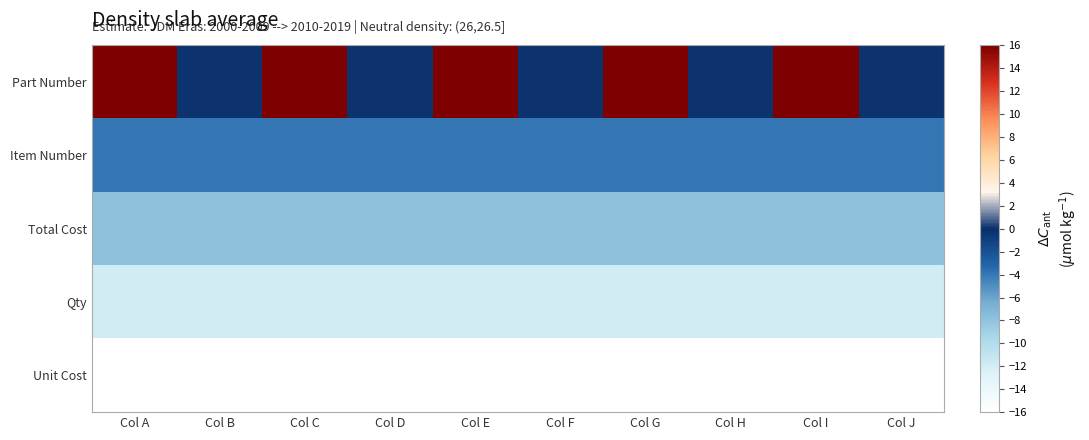

Reading right to left, extract all data points from this chart.

Part Number: Col J=0	Col I=16	Col H=0	Col G=16	Col F=0	Col E=16	Col D=0	Col C=16	Col B=0	Col A=16
Item Number: Col J=-4	Col I=-4	Col H=-4	Col G=-4	Col F=-4	Col E=-4	Col D=-4	Col C=-4	Col B=-4	Col A=-4
Total Cost: Col J=-8	Col I=-8	Col H=-8	Col G=-8	Col F=-8	Col E=-8	Col D=-8	Col C=-8	Col B=-8	Col A=-8
Qty: Col J=-12	Col I=-12	Col H=-12	Col G=-12	Col F=-12	Col E=-12	Col D=-12	Col C=-12	Col B=-12	Col A=-12
Unit Cost: Col J=-16	Col I=-16	Col H=-16	Col G=-16	Col F=-16	Col E=-16	Col D=-16	Col C=-16	Col B=-16	Col A=-16